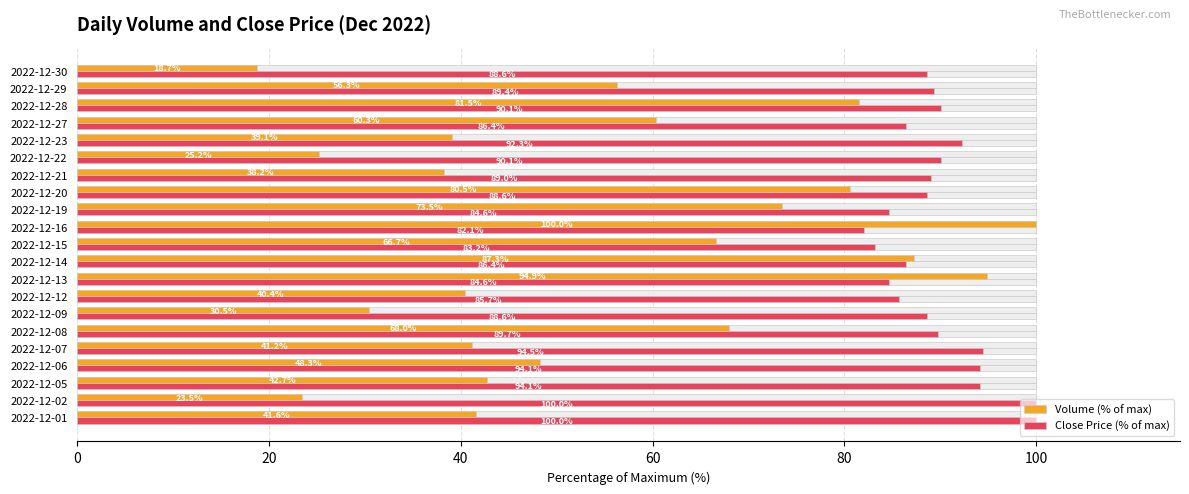

Between 2022-12-01 and 2022-12-13, which is larger?

2022-12-13